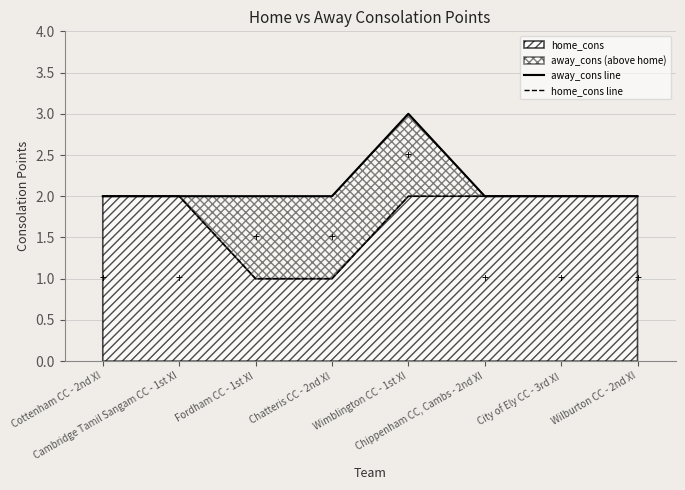

What is the difference between the maximum and minimum values in the away_cons line series?

1